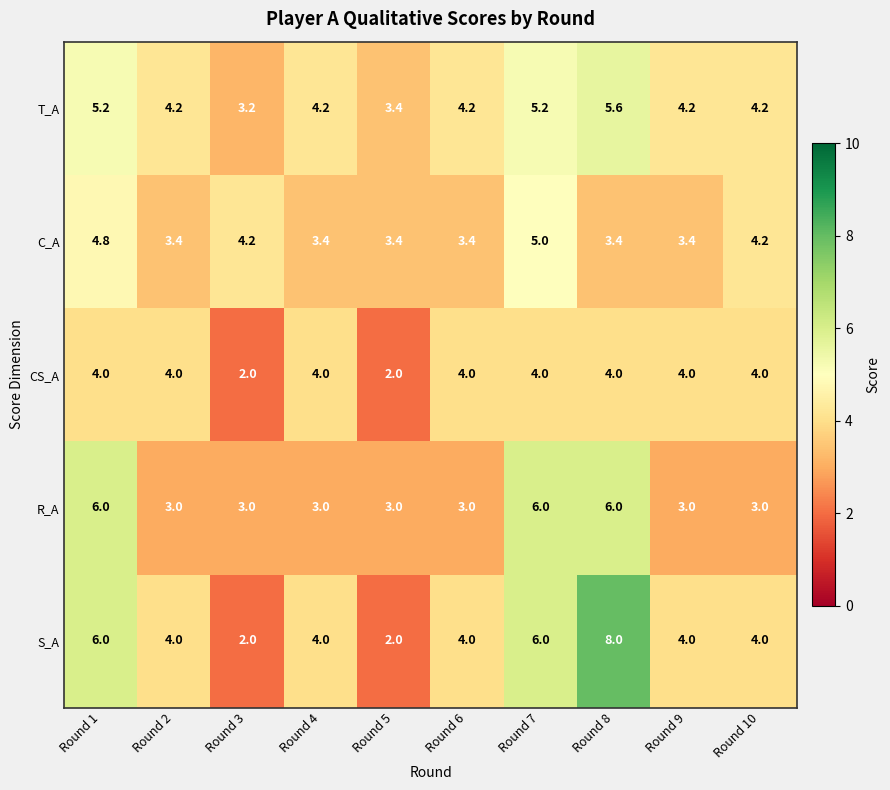

Is the value of S_A at Round 6 greater than the value of R_A at Round 8?

No